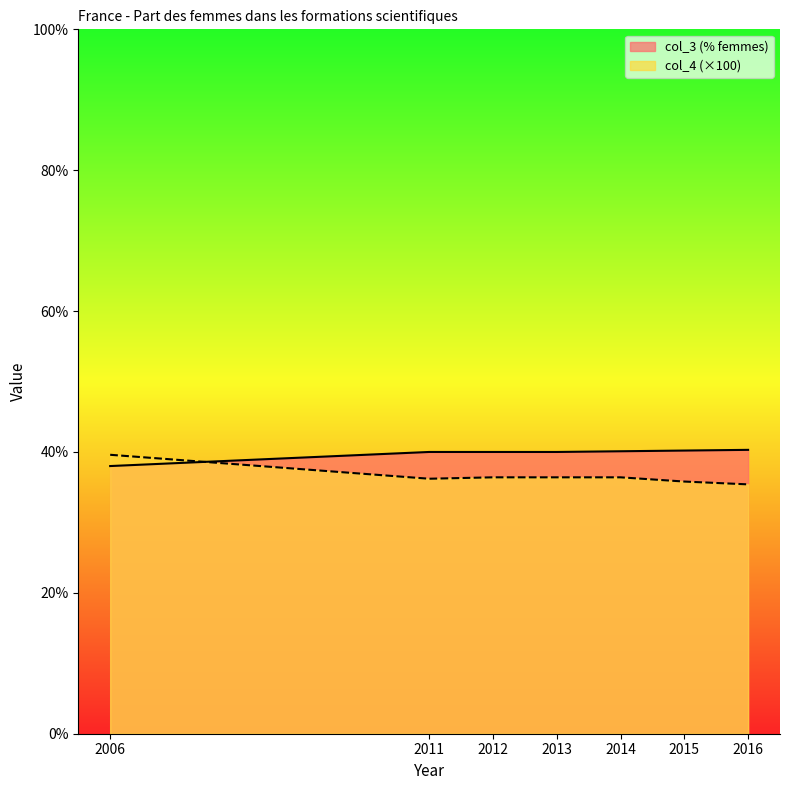

What is the value of the col_3 point at the 7th from the left?

40.3